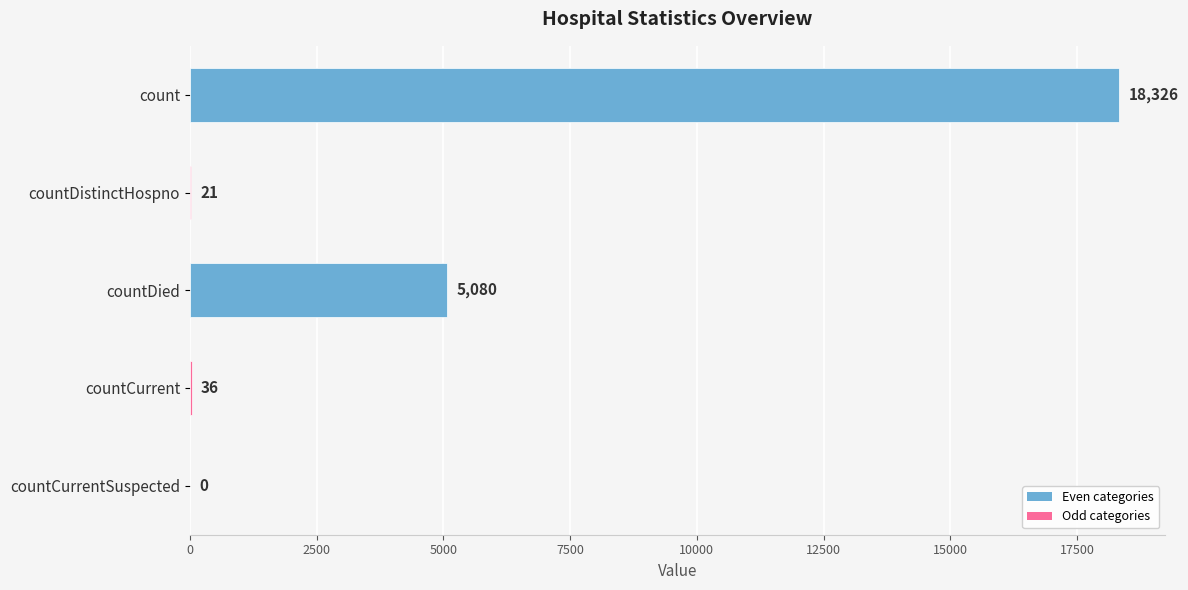

What is the greatest value displayed?

18326